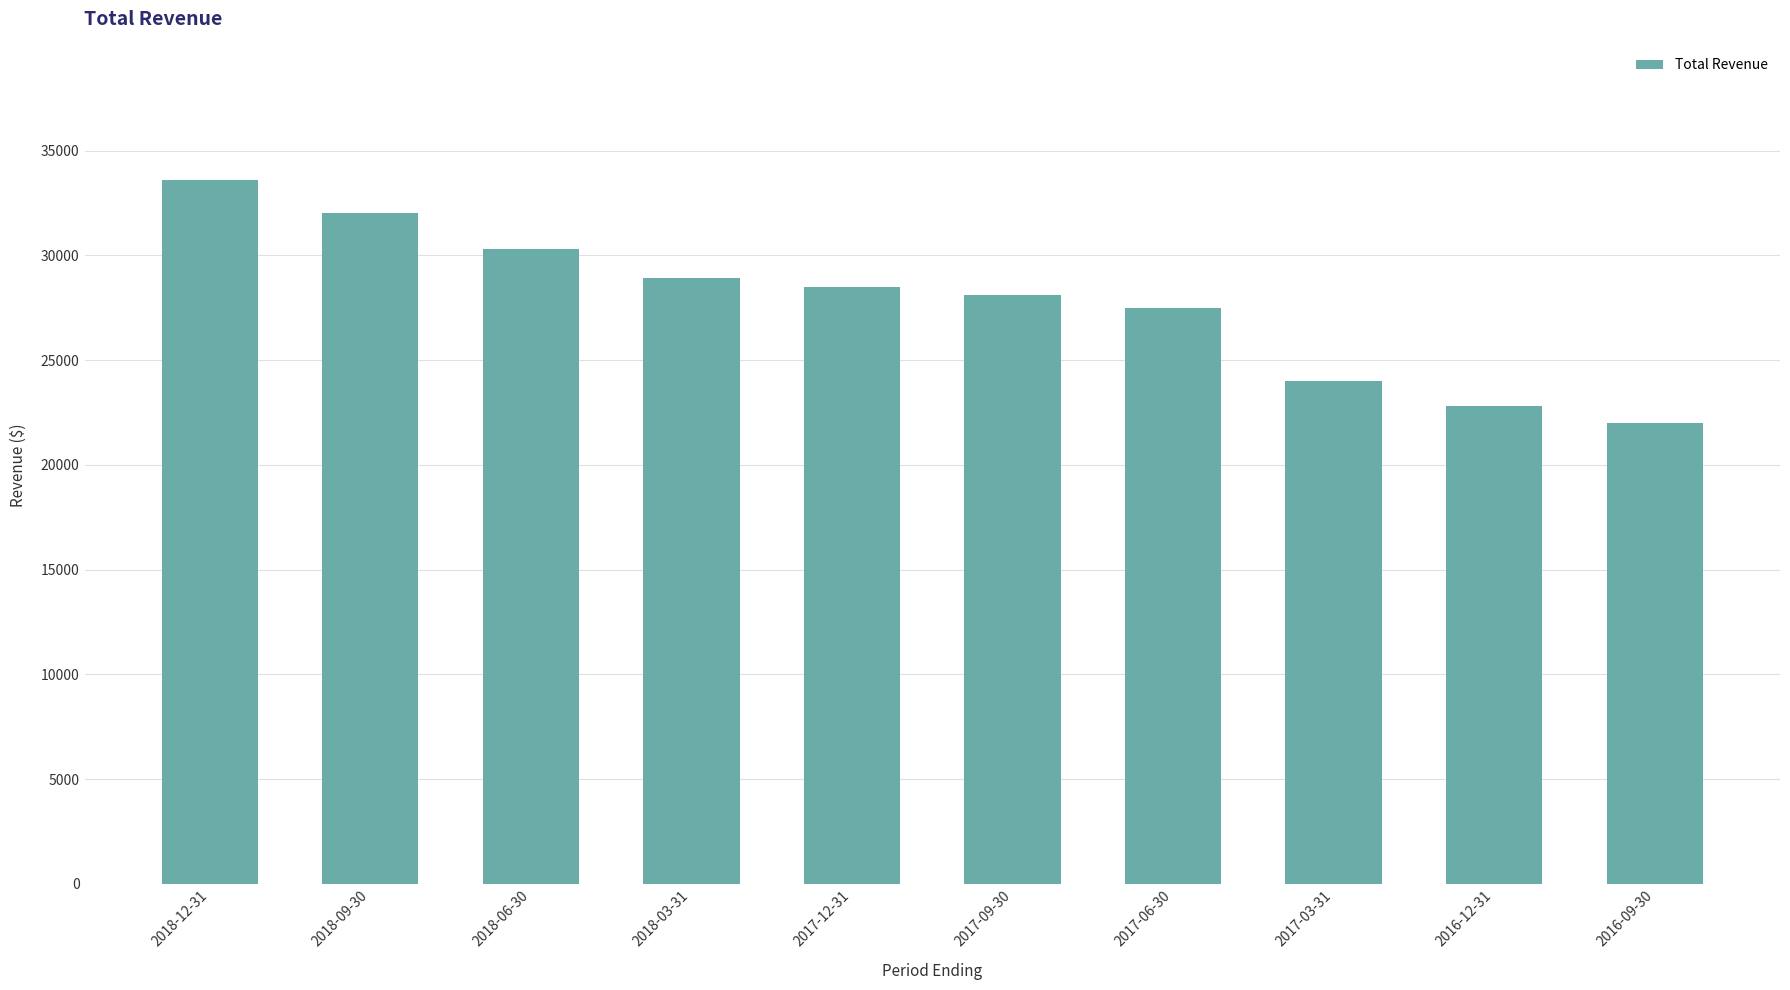

Reading left to right, what are all the values shown in this chart?

33600	32000	30300	28900	28500	28100	27500	24000	22800	22000